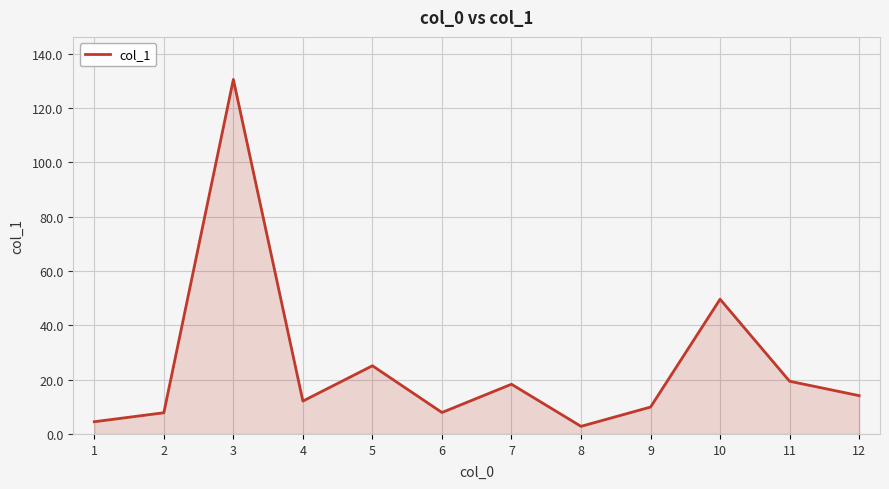

What is the greatest value displayed?

130.5